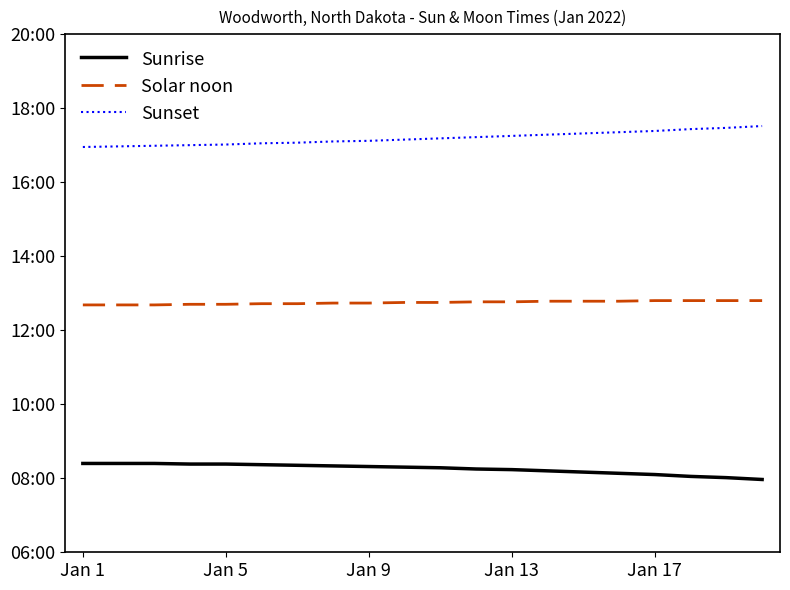

Does the chart display data point markers on the line(s)?

No